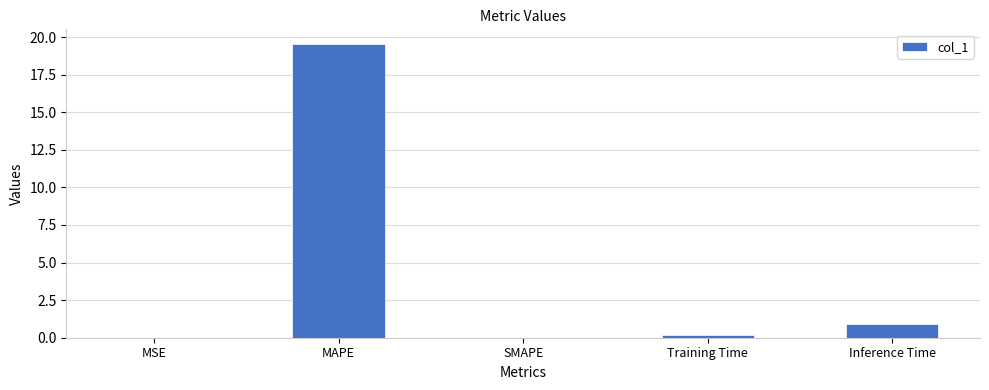

What is the sum of all values?

20.7